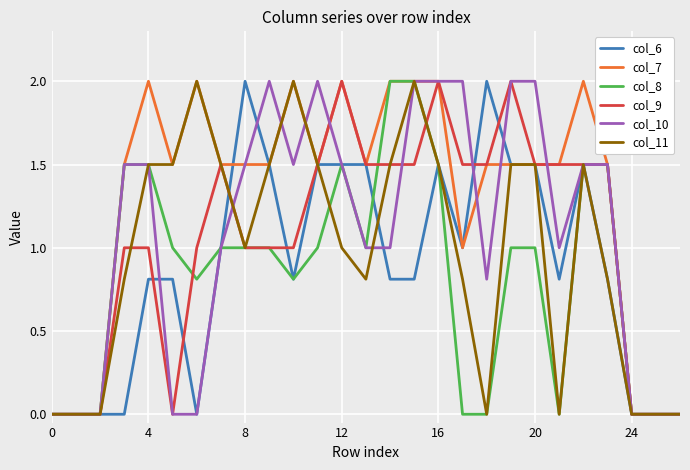

What is the highest value of the col_10 series?

2.0